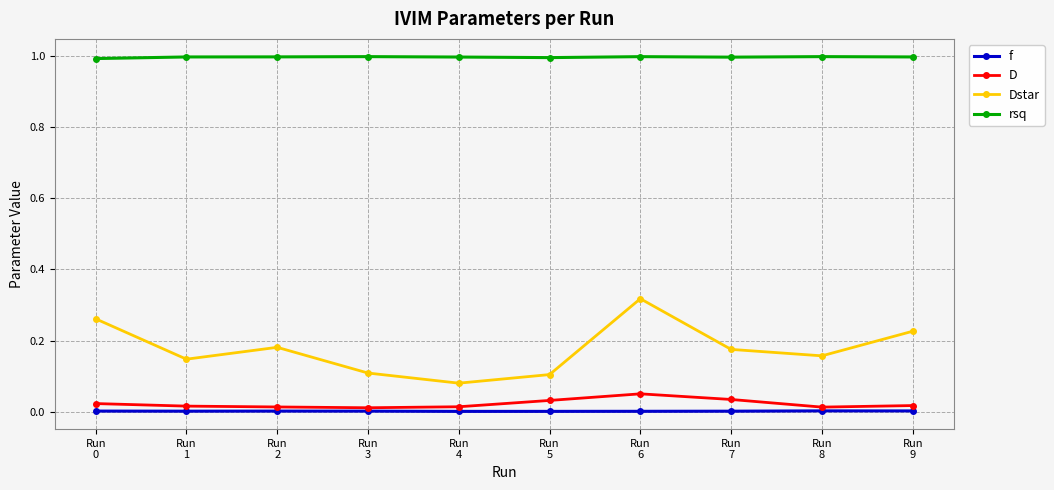

List the series in order of their peak value, lowest first.

f, D, Dstar, rsq